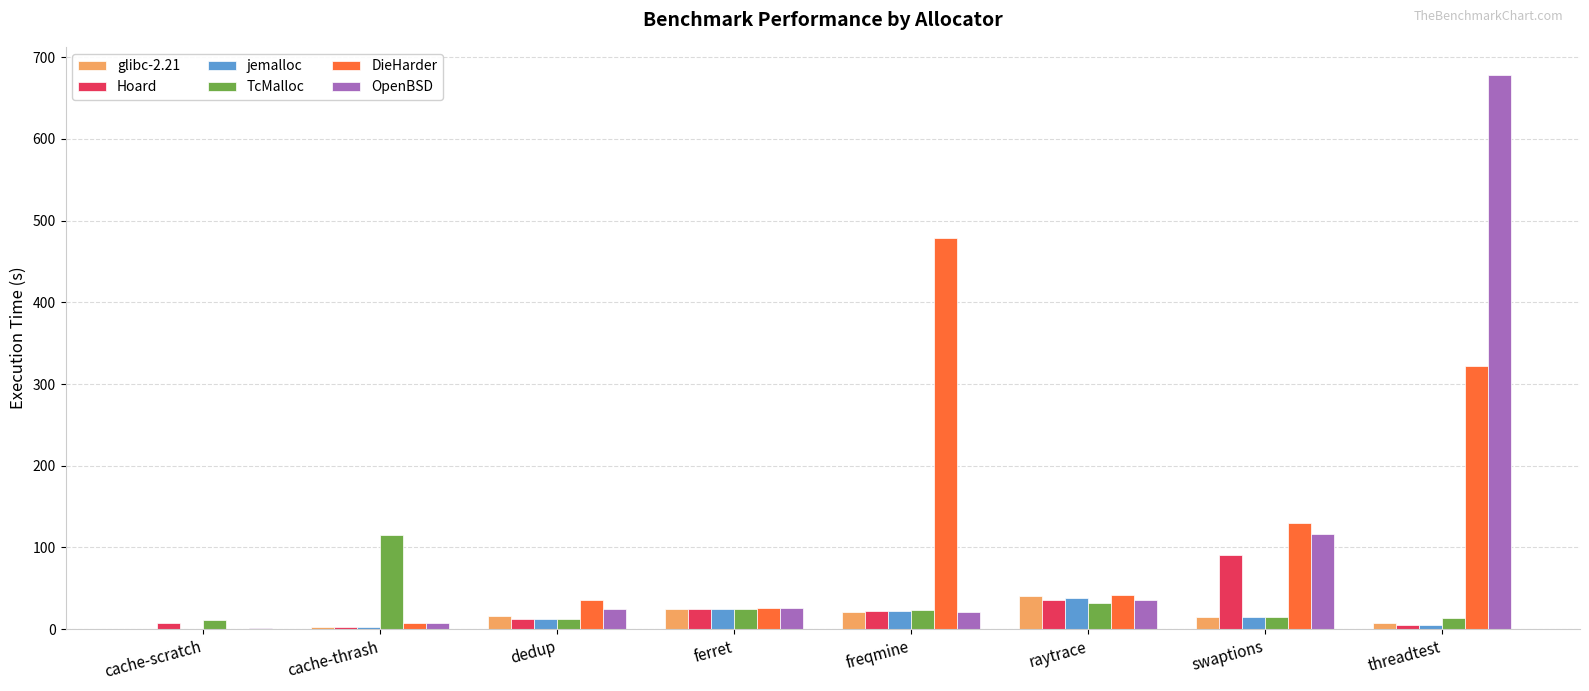

What is the total value across all series at ferret?

149.4